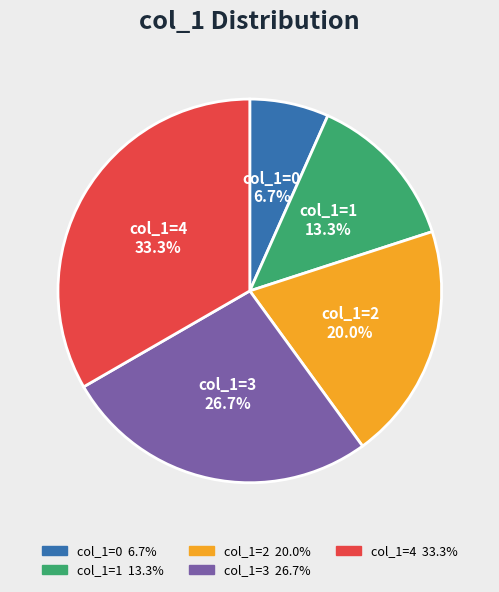

Count the number of slices in the pie.

5